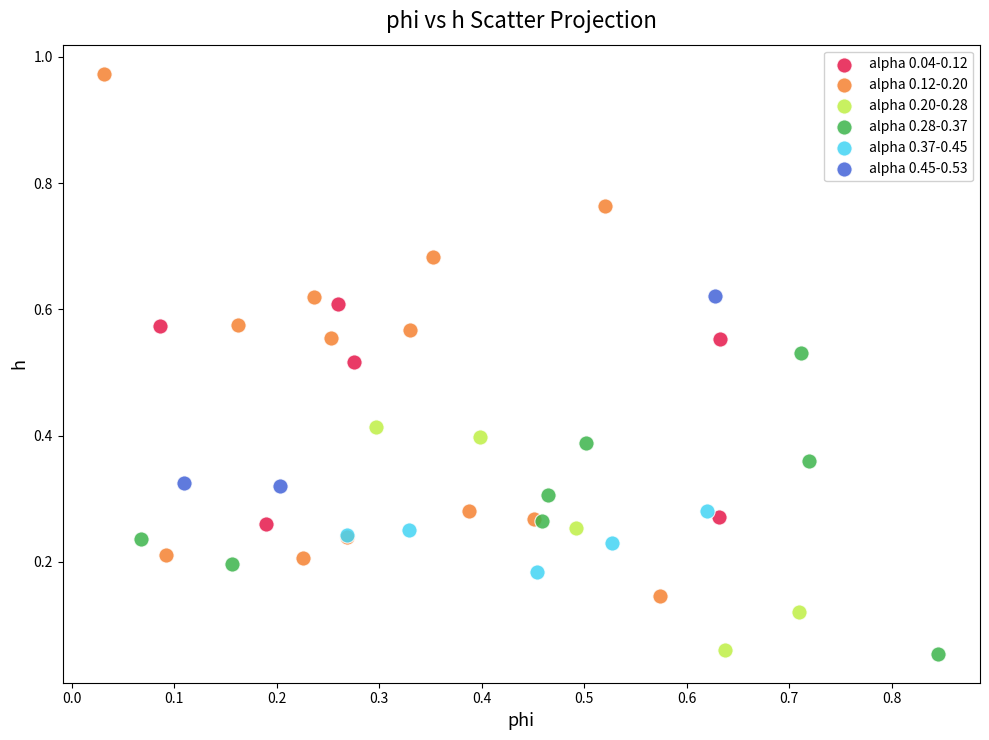

Which series reaches the maximum Y coordinate?

alpha 0.12-0.20